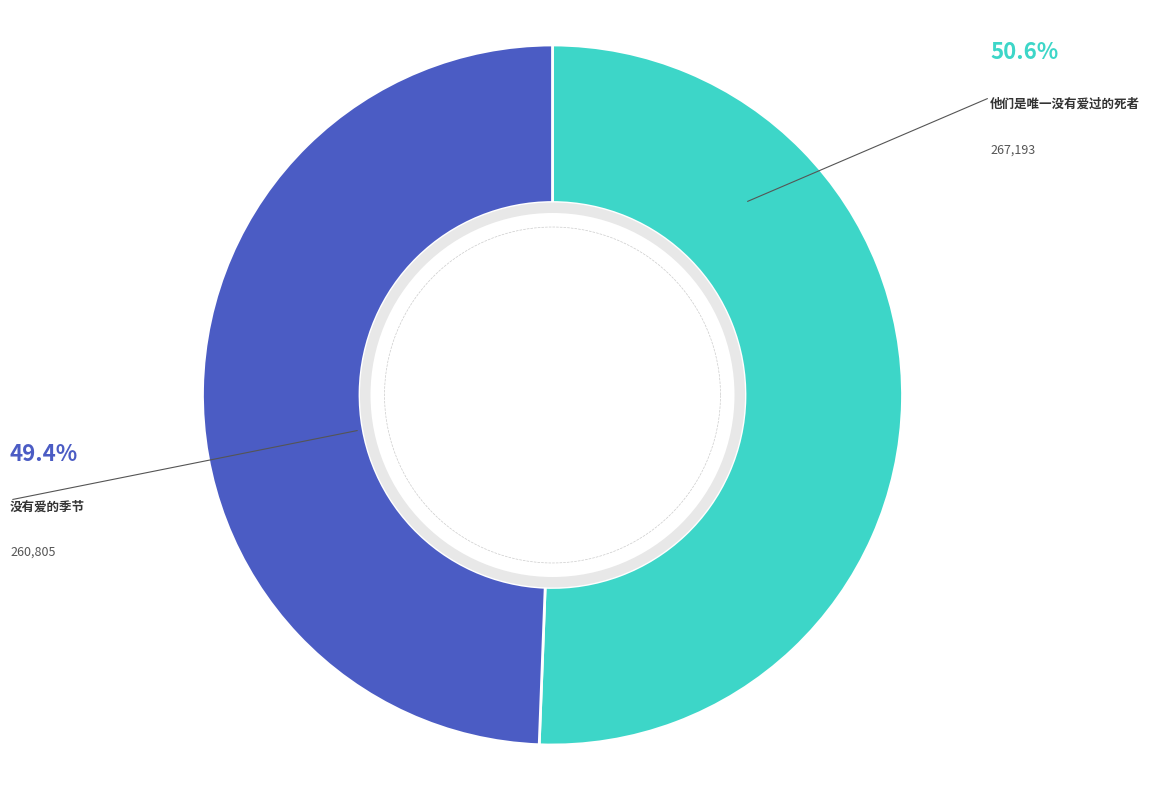

Count the number of slices in the pie.

2